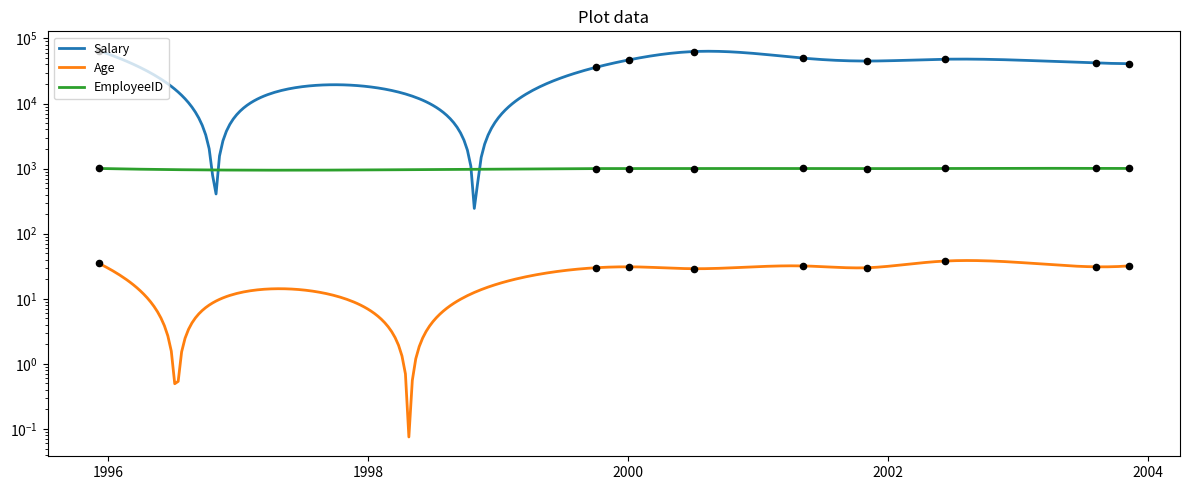

What is the total value across all series at 2000-07-04?

64032